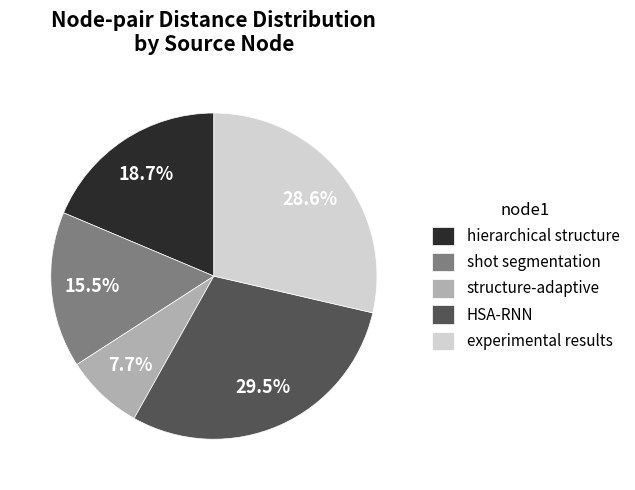

Approximately how many times larger is the value at hierarchical structure compared to experimental results?

0.7